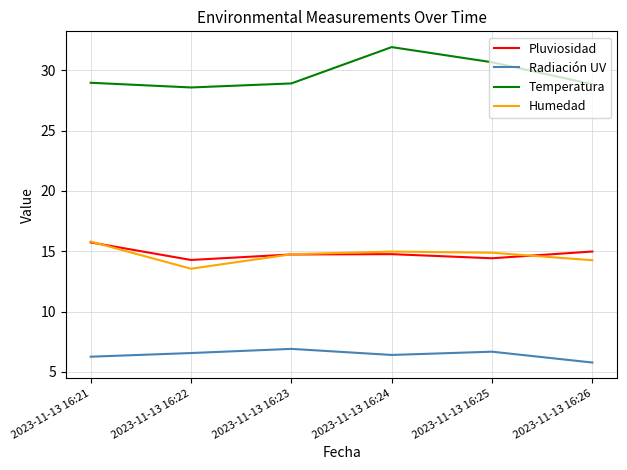

What are all the series names shown in the legend?

Pluviosidad, Radiación UV, Temperatura, Humedad